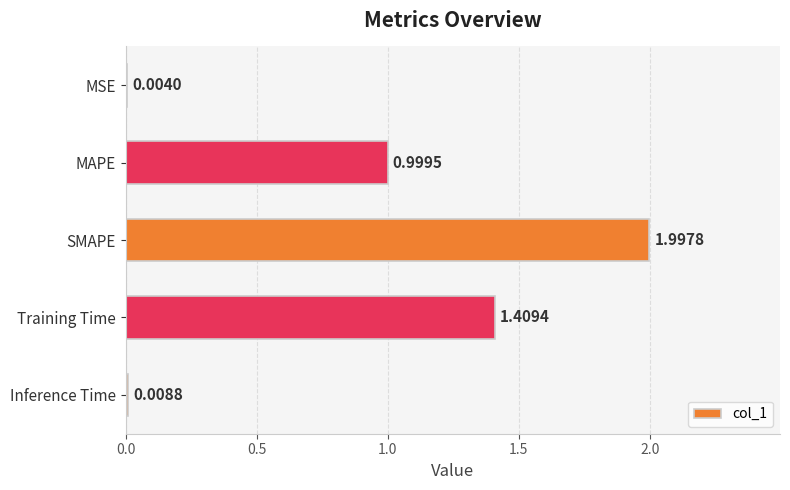

Between MSE and SMAPE, which is larger?

SMAPE